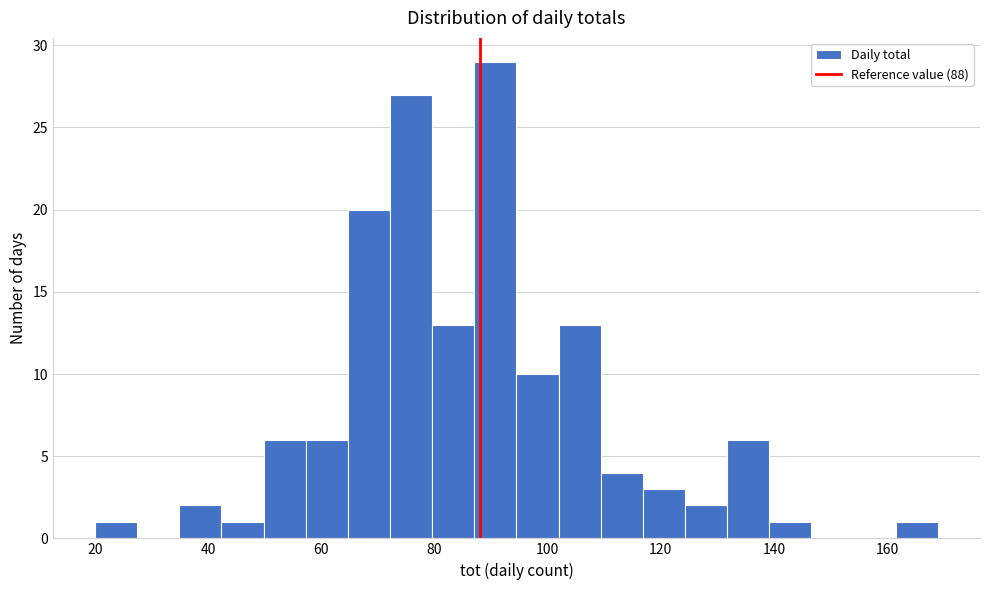

Read against the x-axis, roughly where is the centre of the tallest bar?

90